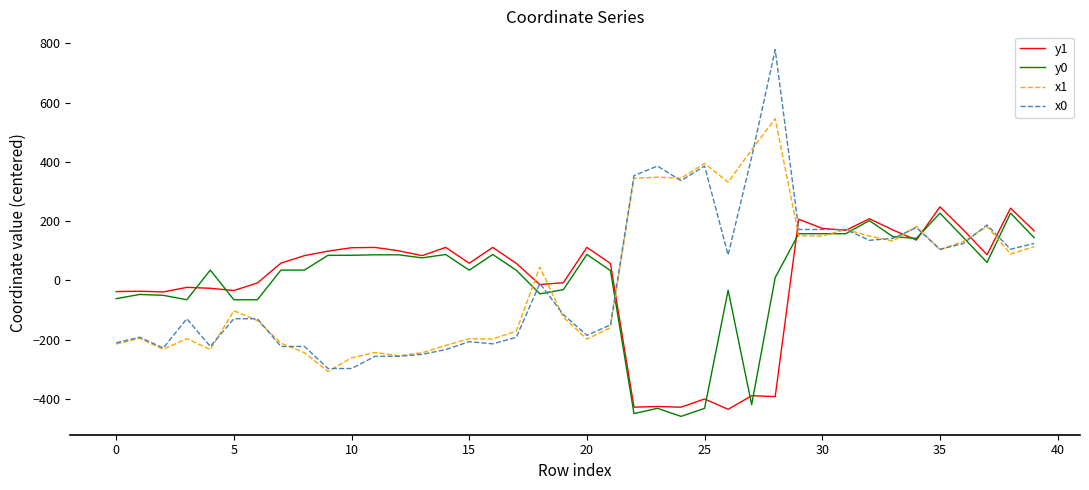

What is the maximum value shown in the chart?

778.9